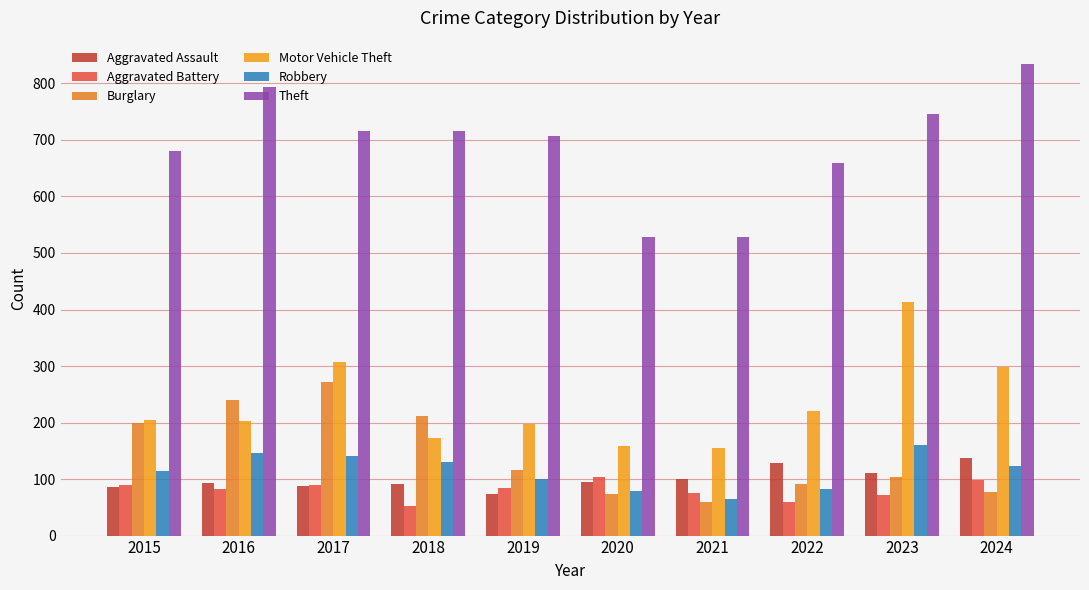

Are the bars horizontal?

No